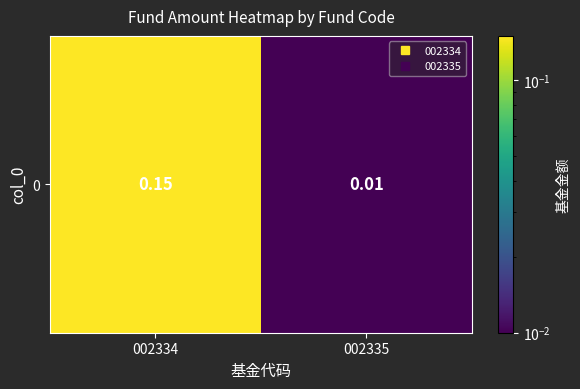

The chart shows a value of 0.1 at 002334. True or false?

True